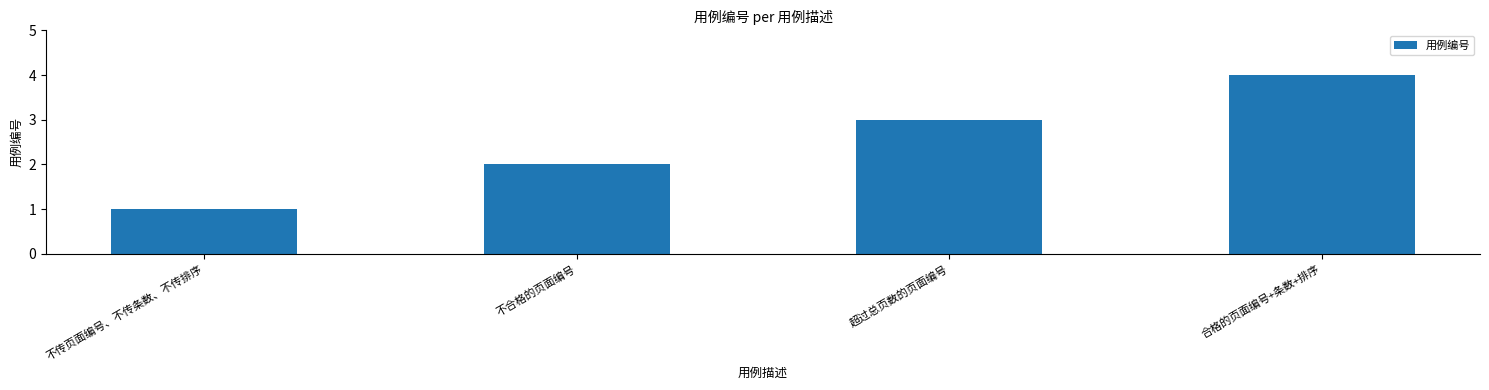

True or false: the data shows 7 at 合格的页面编号+条数+排序.

False